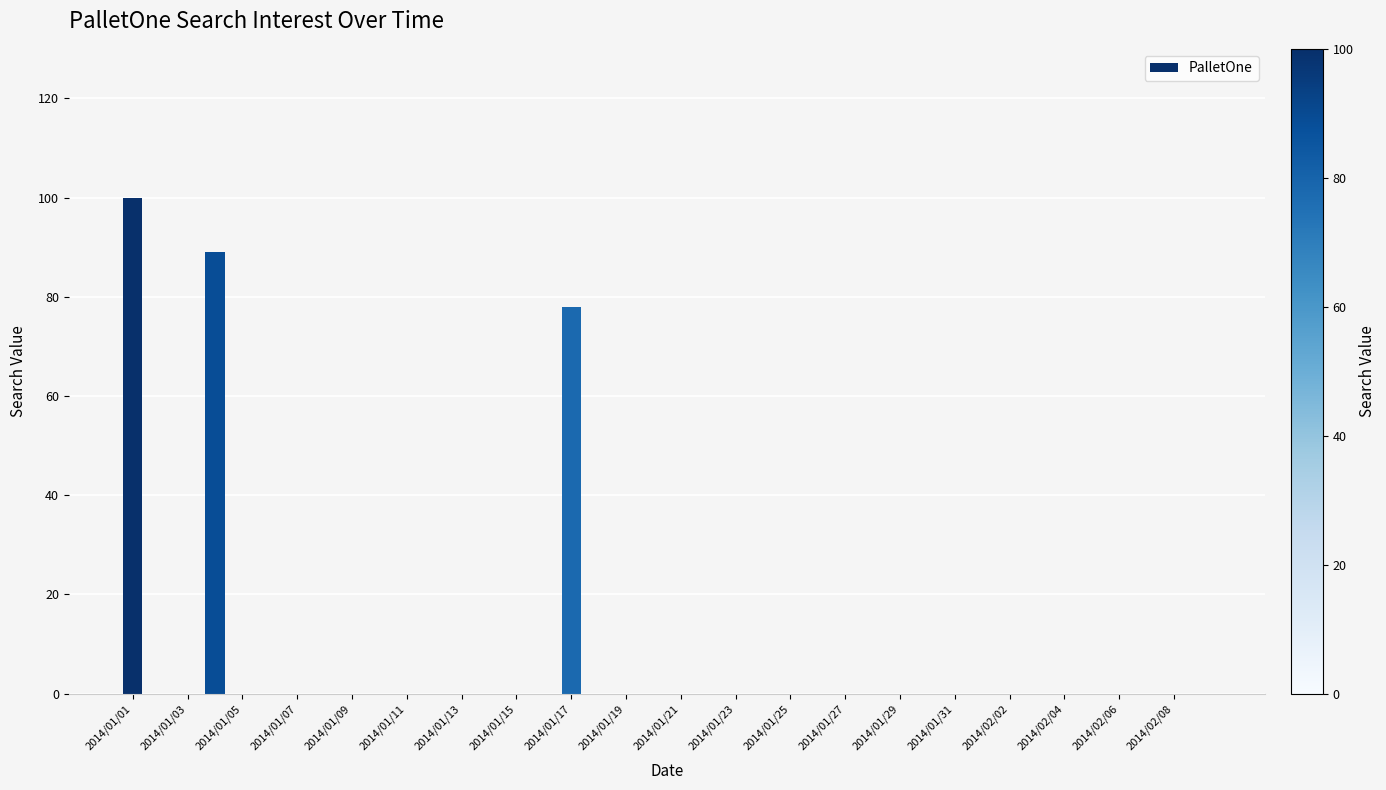

What is the maximum value shown in the chart?

100